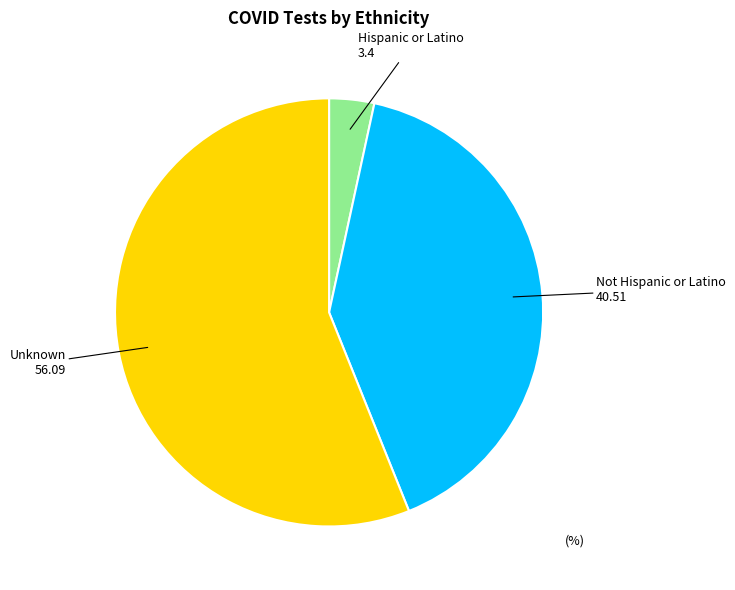

What is the smallest slice in the pie chart?

Hispanic or Latino